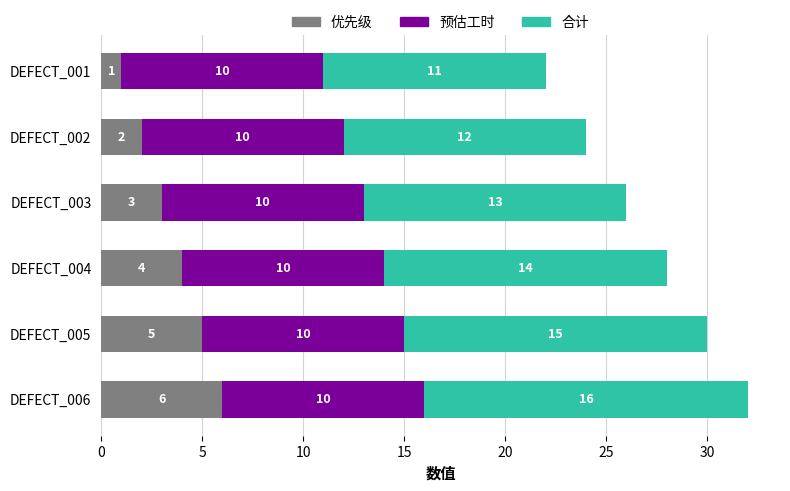

At which category is the sum across all series the highest?

DEFECT_006